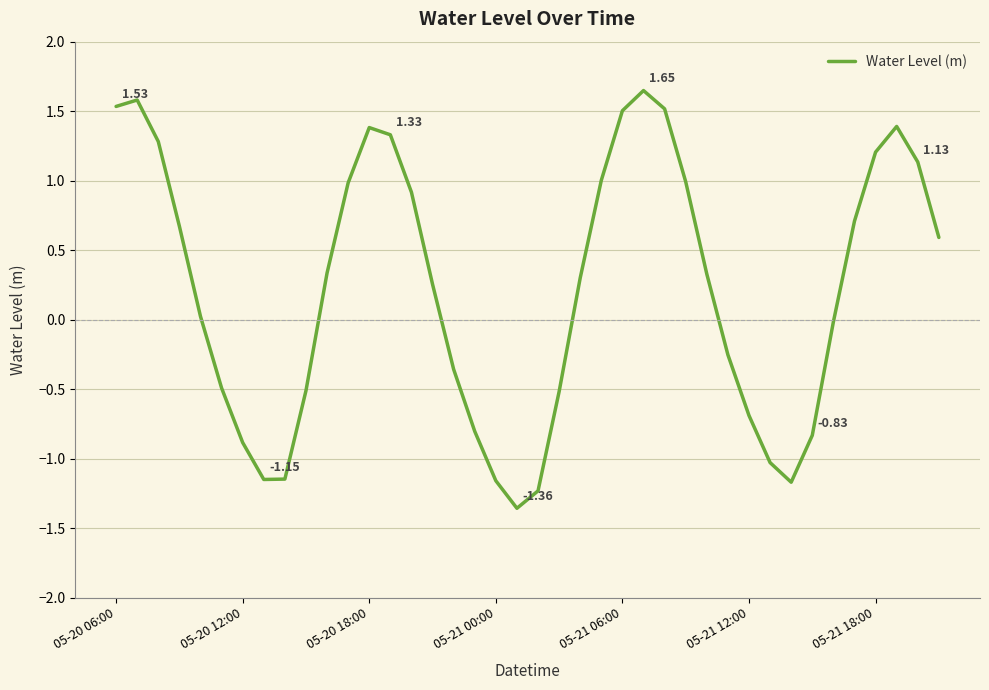

What is the difference between the maximum and minimum values?

3.0